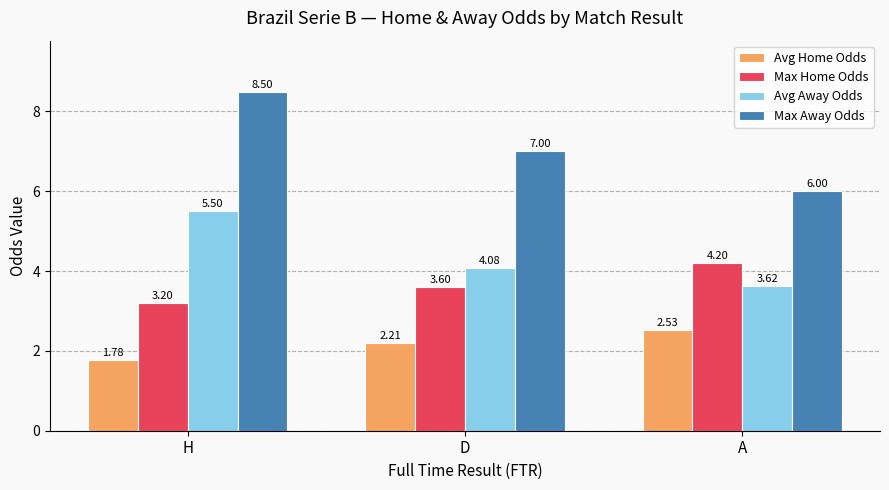

List the series in order of their peak value, lowest first.

Avg Home Odds, Max Home Odds, Avg Away Odds, Max Away Odds